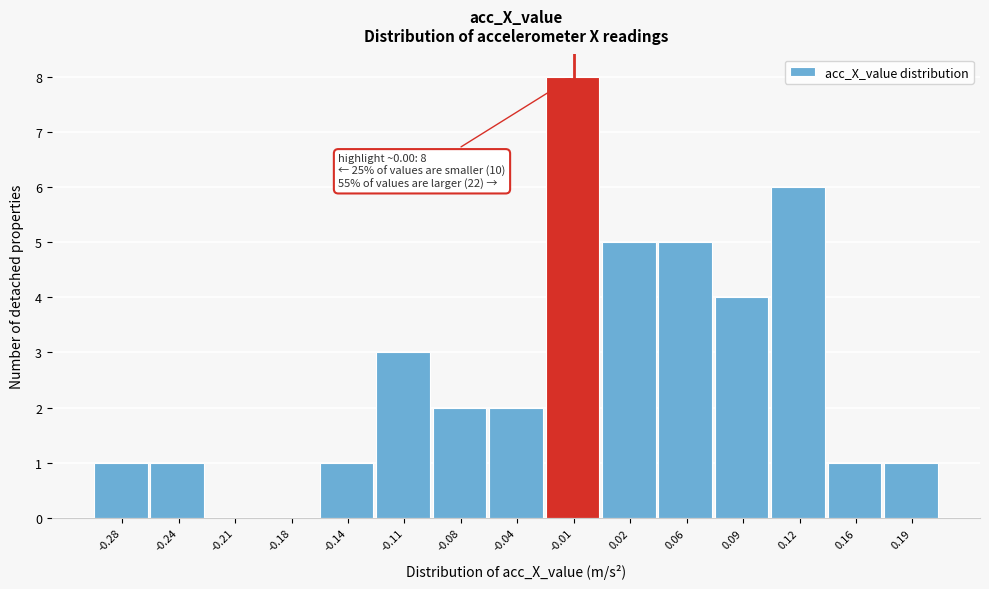

Over which range of the x-axis is the bar tallest?

-0.025 to 0.005